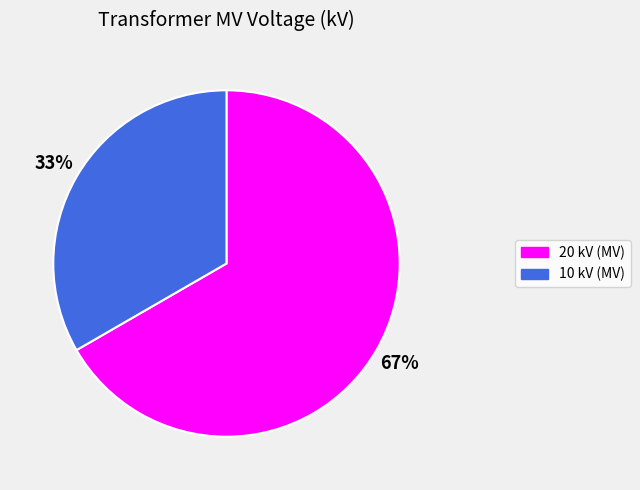

Is there a majority slice in this chart?

Yes